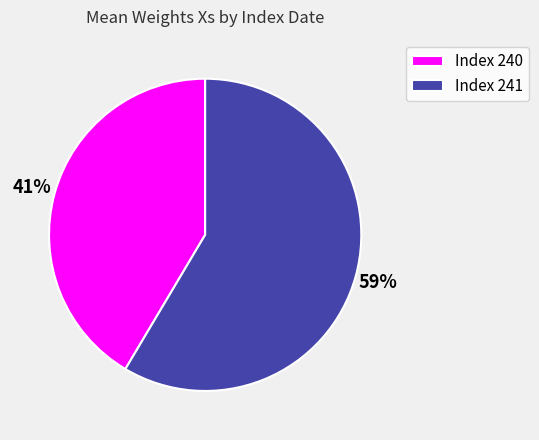

To the nearest percent, what percentage of the pie is Index 240?

41%